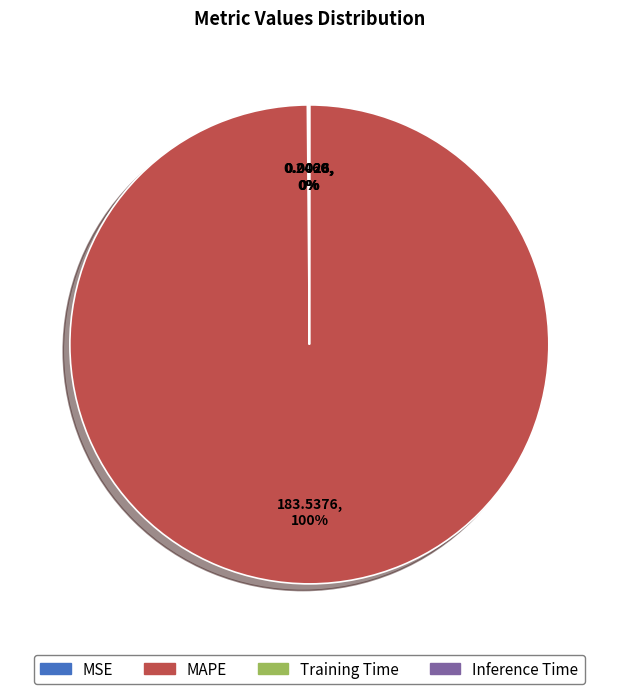

Which slice is the largest?

MAPE